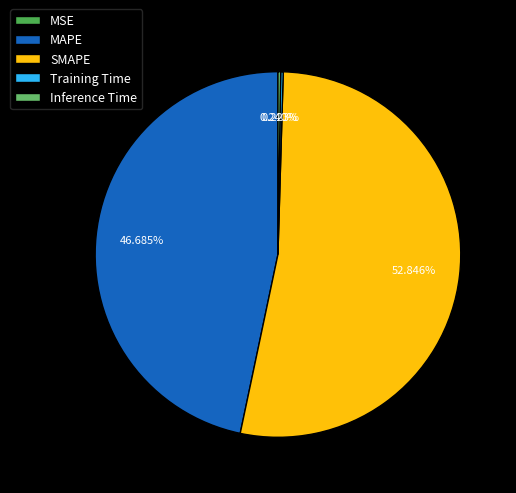

Between Training Time and MSE, which is larger?

Training Time